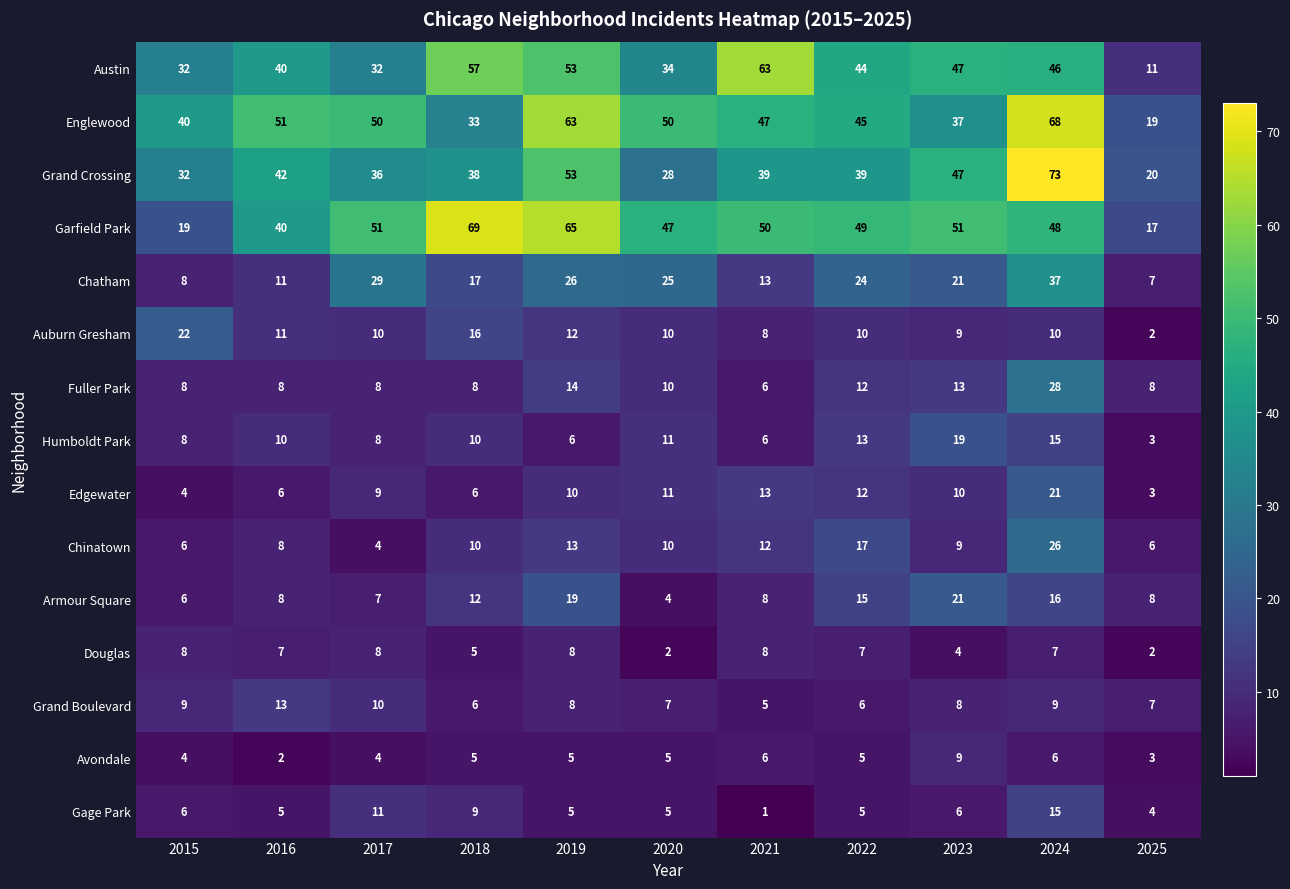

What is the maximum value shown in the chart?

73